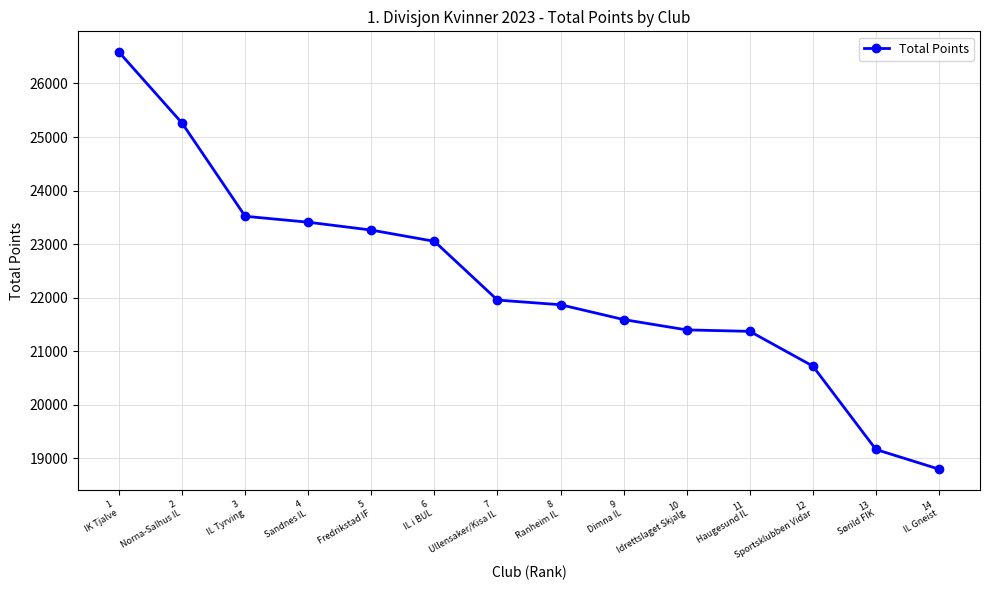

What is the sum of all values?

311954